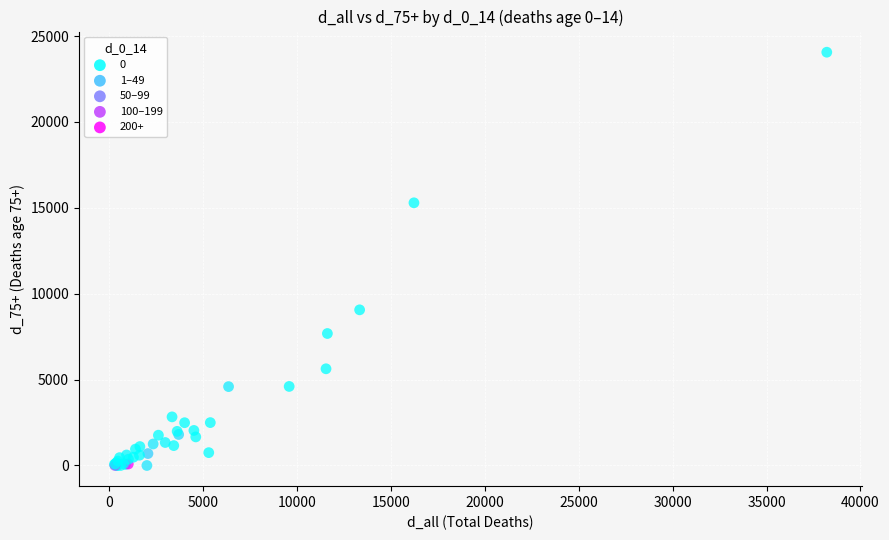

What Y value in the scatter plot is closest to 12028?

9061